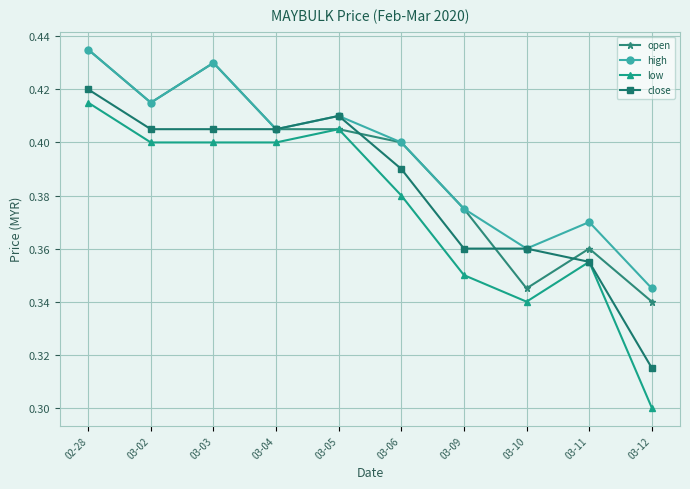

List the series in order of their overall mean, highest first.

high, open, close, low